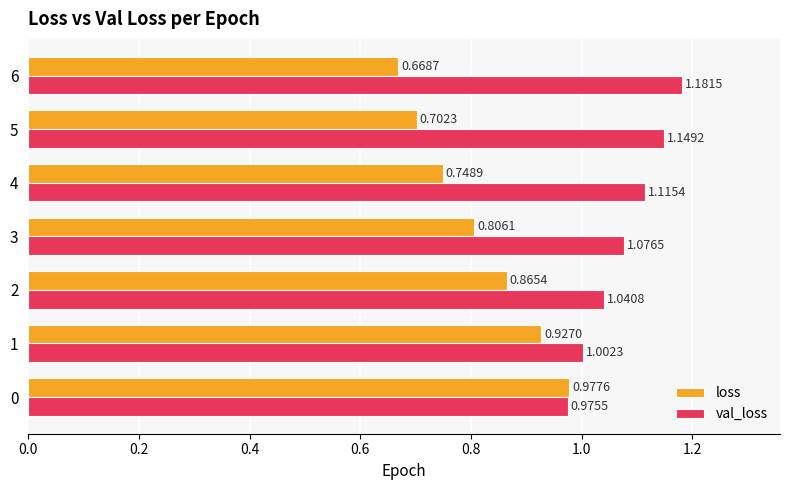

What is the total value across all series at 6?

1.9